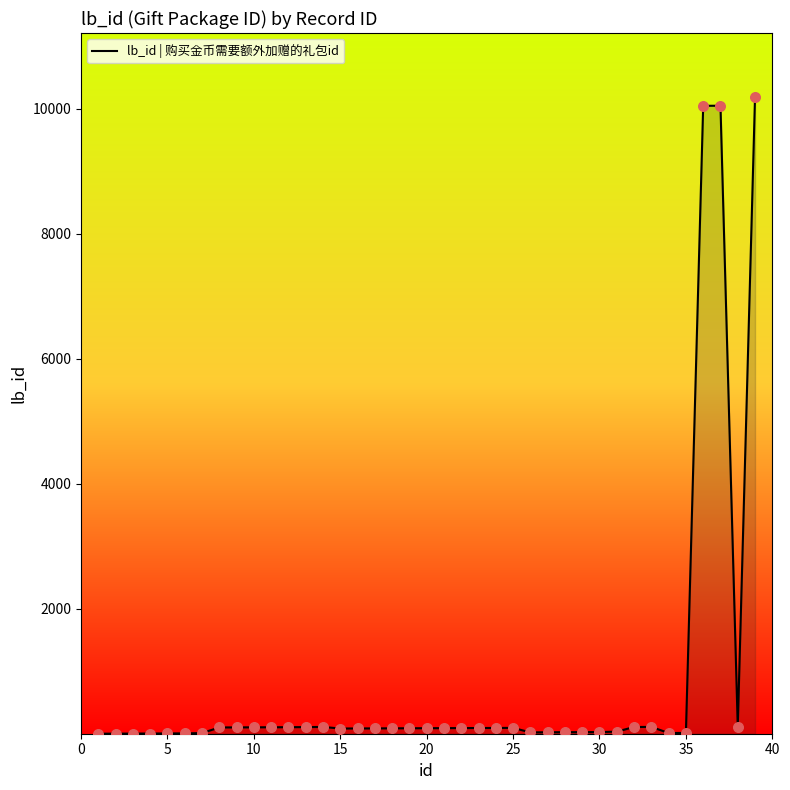

What is the difference between the maximum and minimum values?

10188